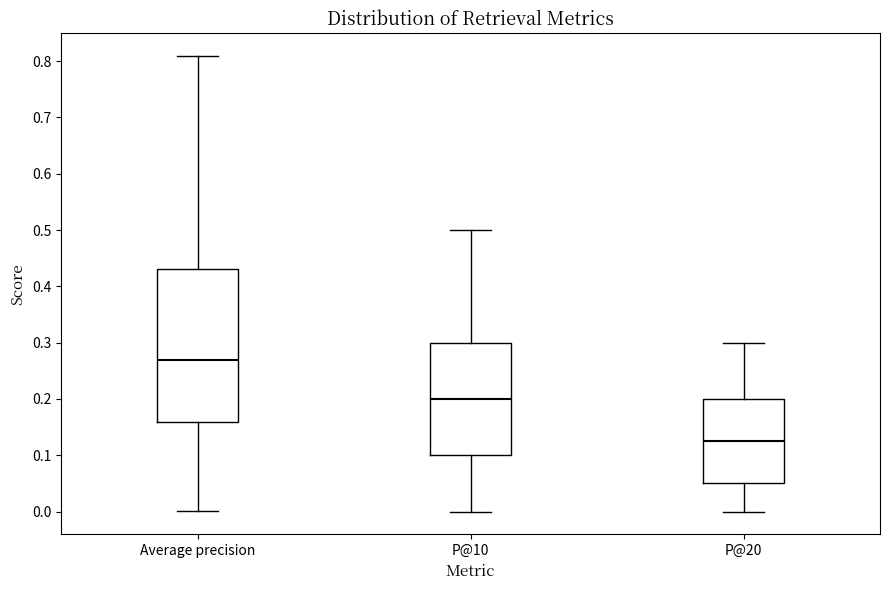

Reading left to right, read every box against the y-axis: the position of its median line, the range the box covers, and the ends of its whiskers. The values are not printed on the chart, so give them approximately, as read against the axis.

Average precision: median 0.27, box 0.16 to 0.43, whiskers 0.00 to 0.81
P@10: median 0.20, box 0.10 to 0.30, whiskers 0.00 to 0.50
P@20: median 0.13, box 0.05 to 0.20, whiskers 0.00 to 0.30